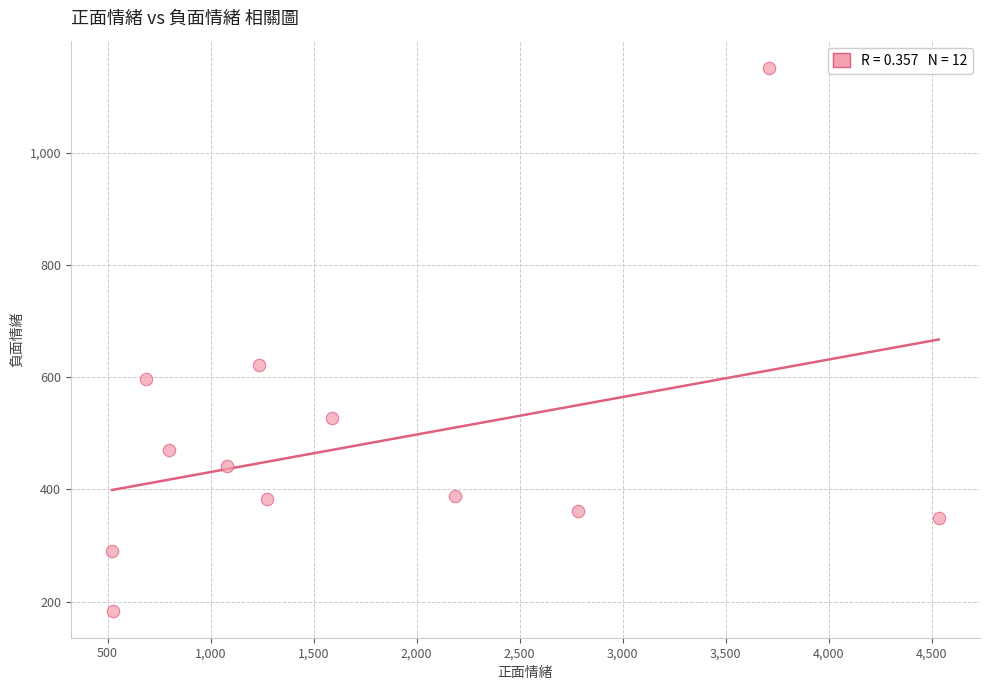

What Y value in the scatter plot is closest to 667?

622